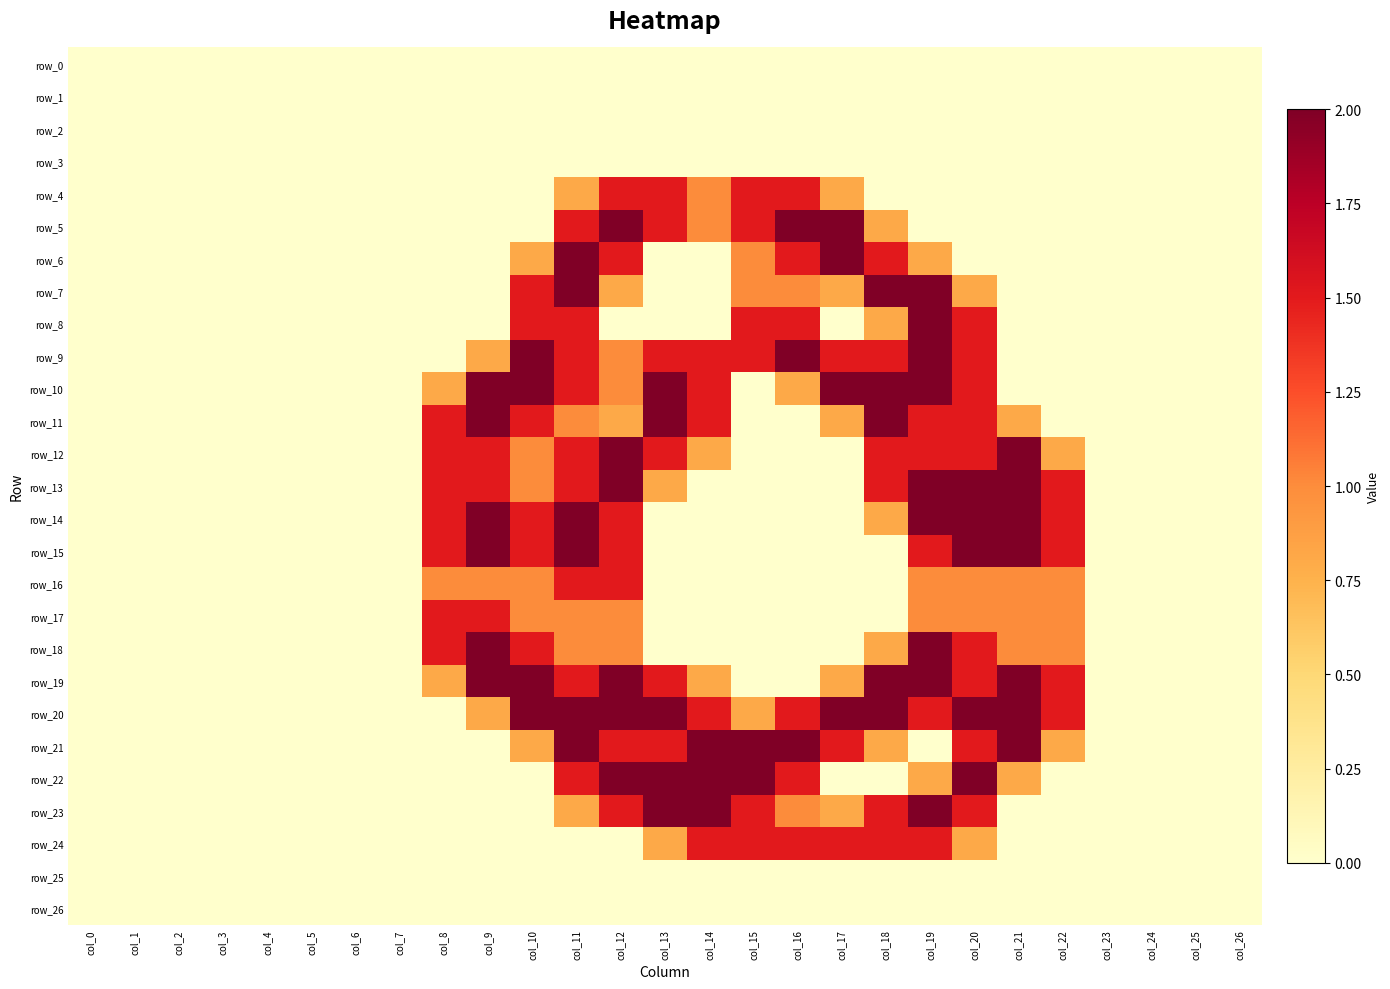

True or false: row_16 has a value of 1.4 at col_19.

False